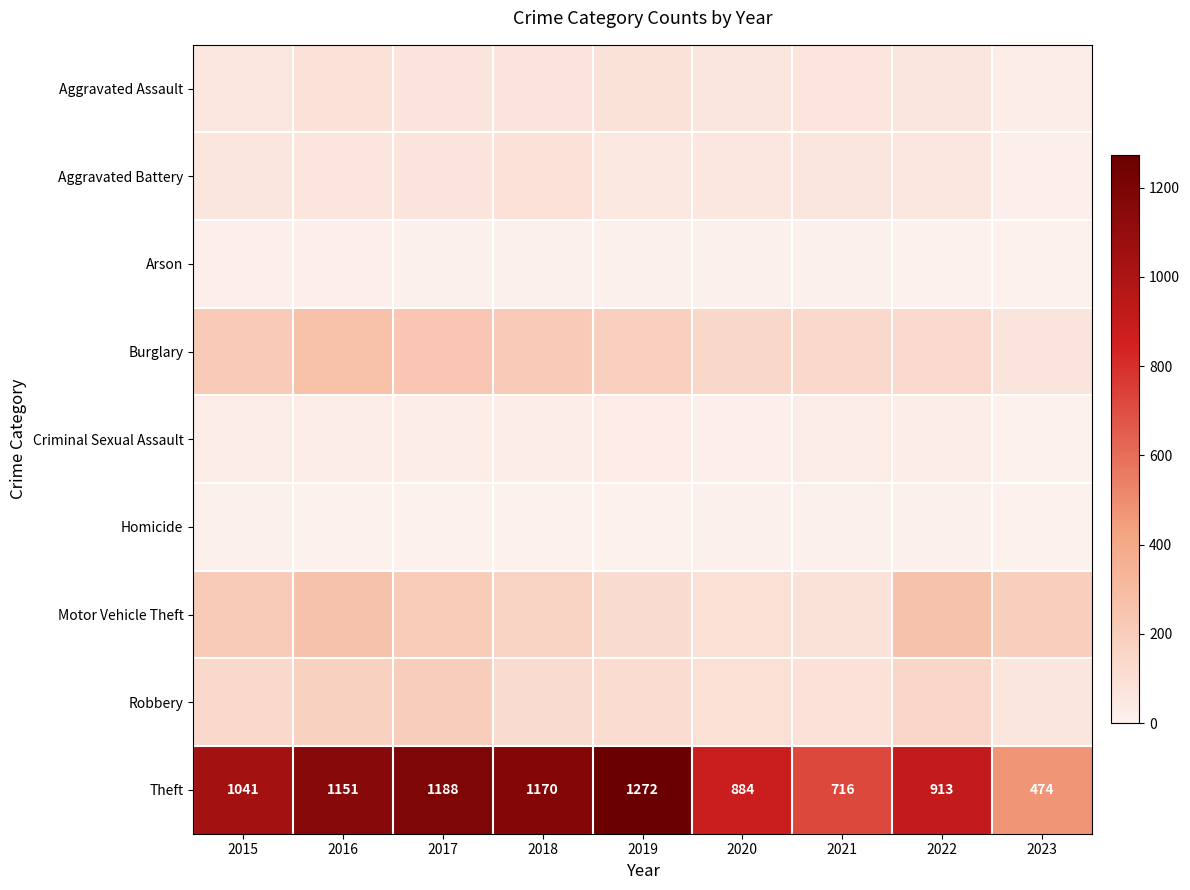

Rank the categories by Theft value from lowest to highest.

2023, 2021, 2020, 2022, 2015, 2016, 2018, 2017, 2019